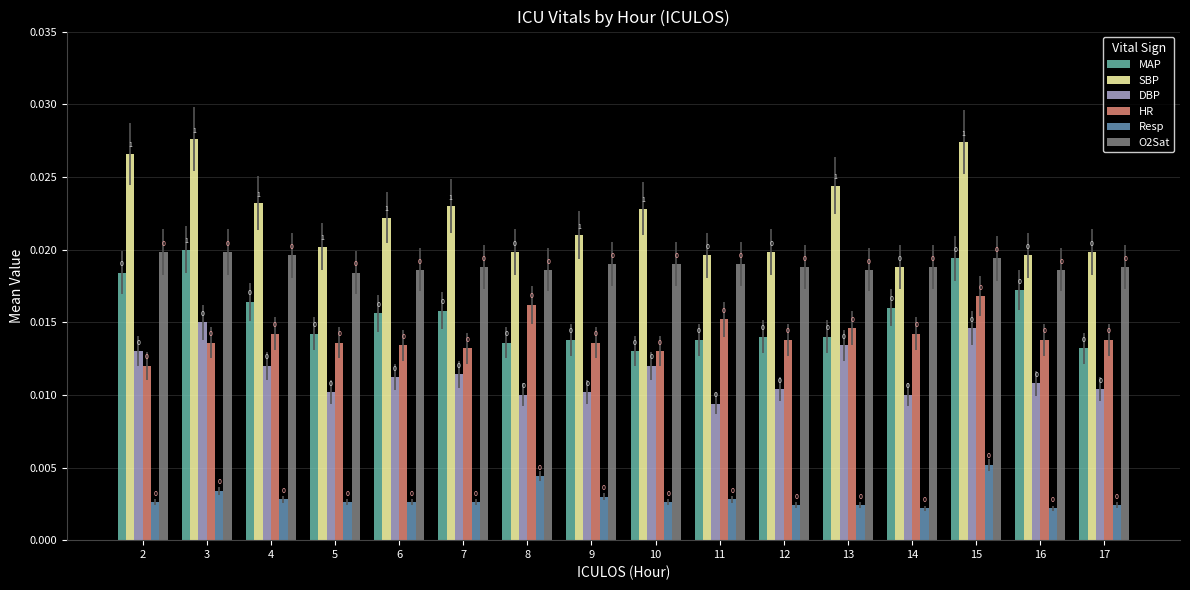

How many groups of bars are there?

16